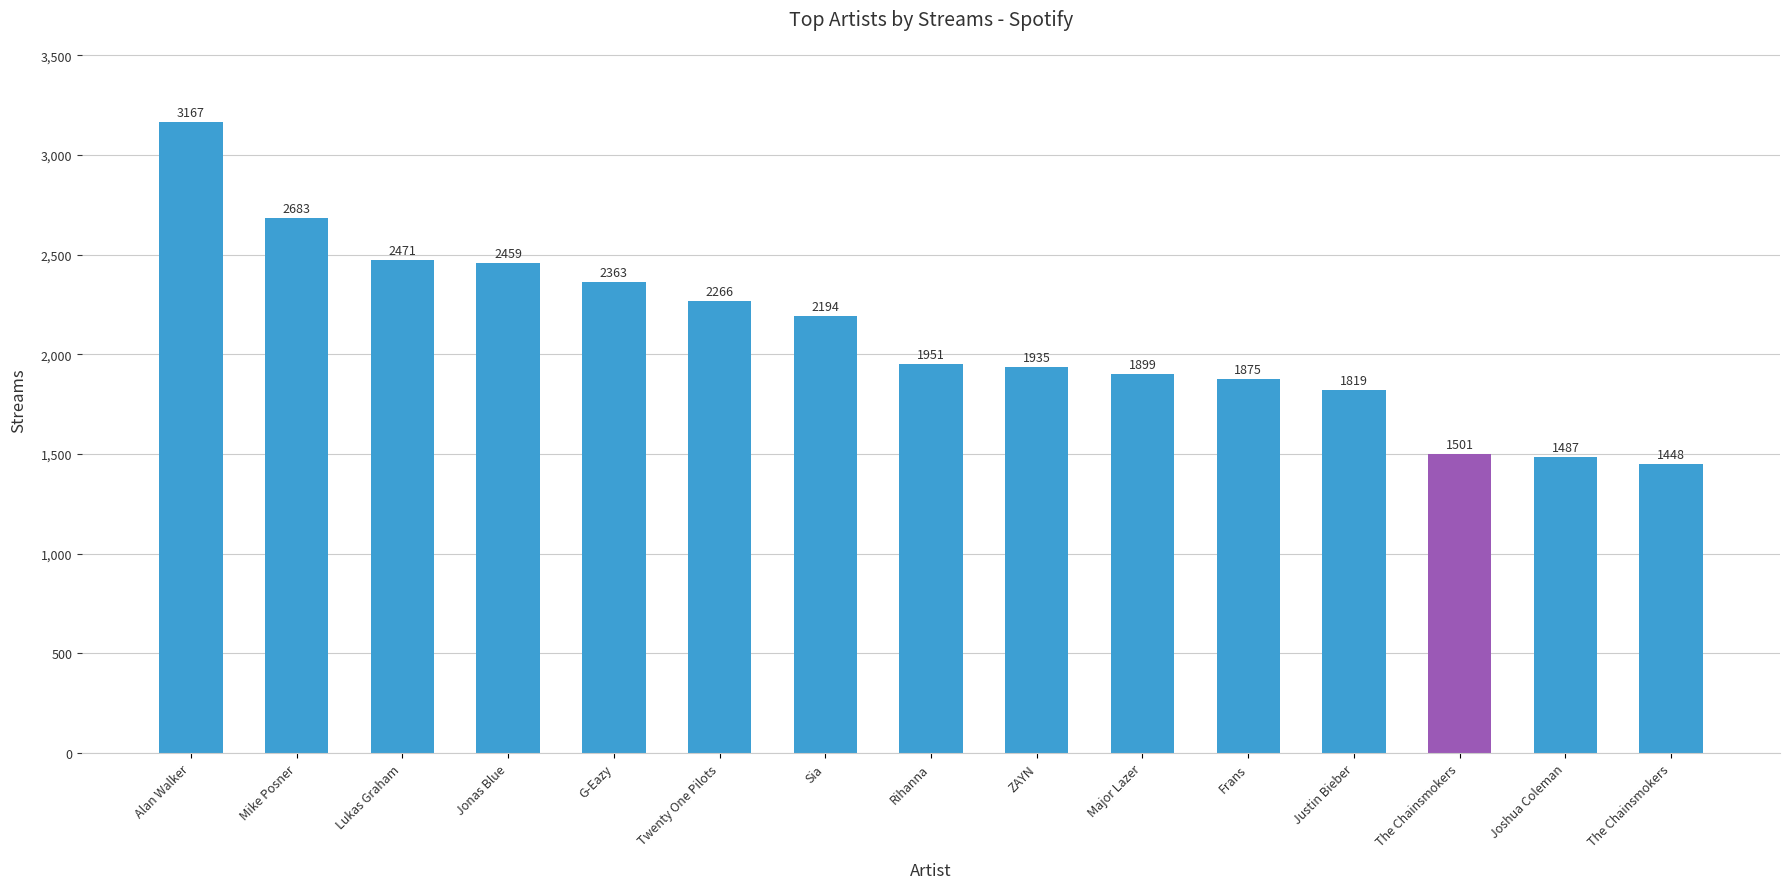

Are the bars horizontal?

No